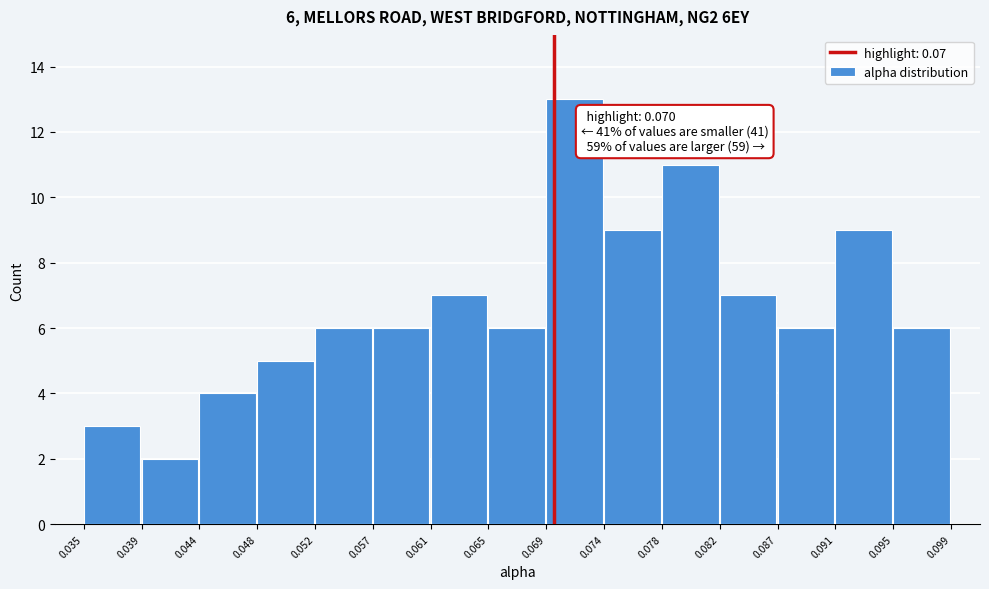

Which range on the x-axis has the tallest bar?

0.069 to 0.074